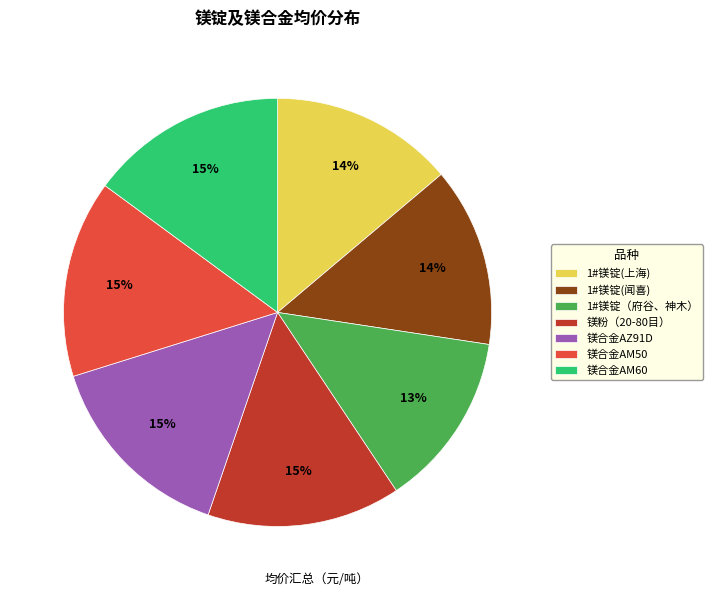

To the nearest percent, what is the average slice percentage?

14%